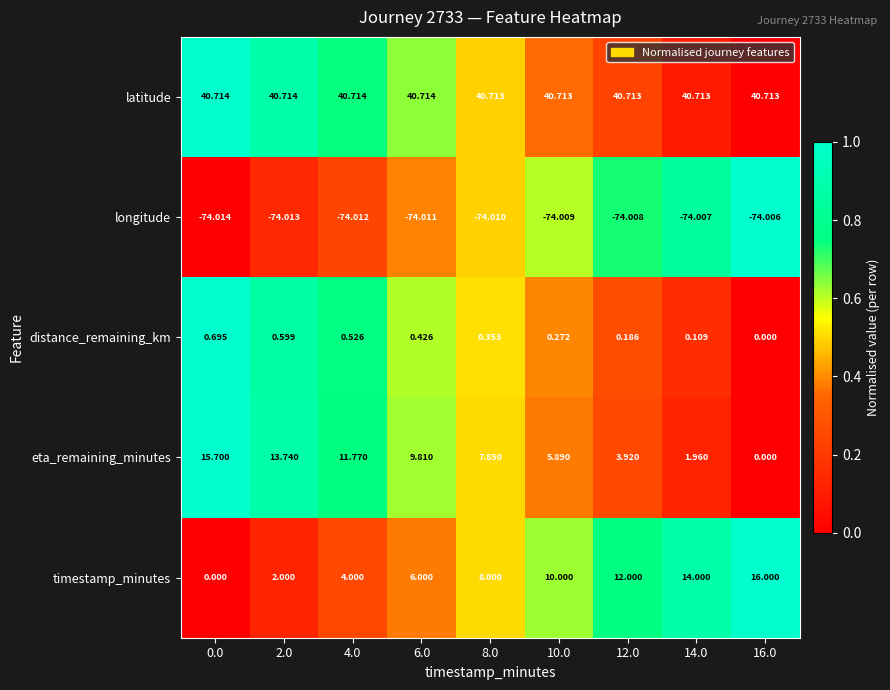

How many series are shown in this chart?

5